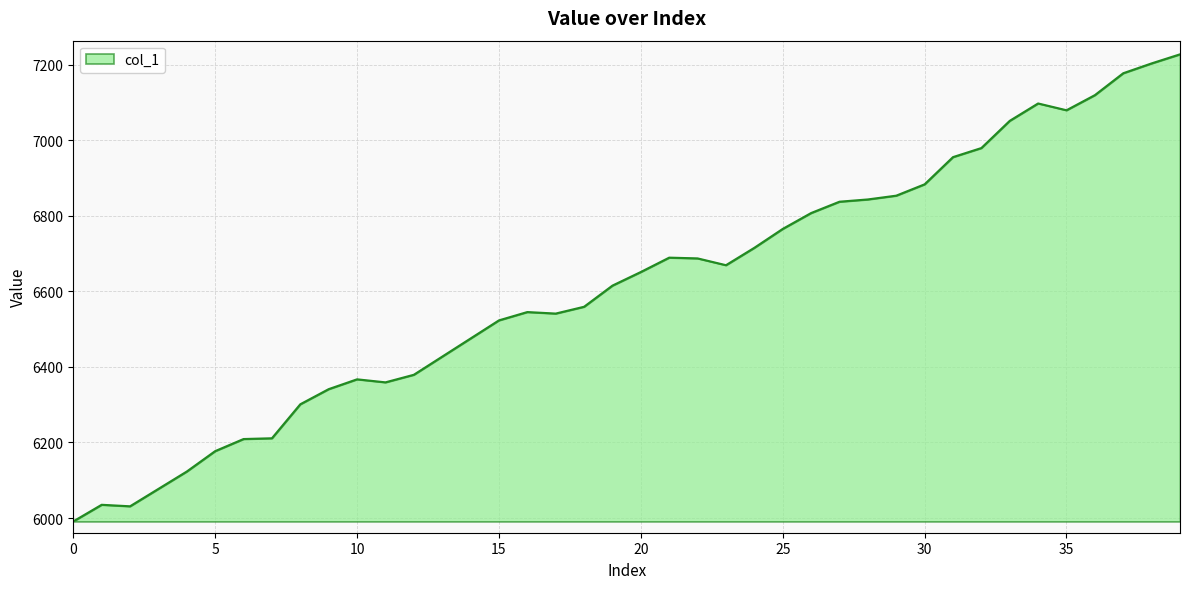

What is the greatest value displayed?

7227